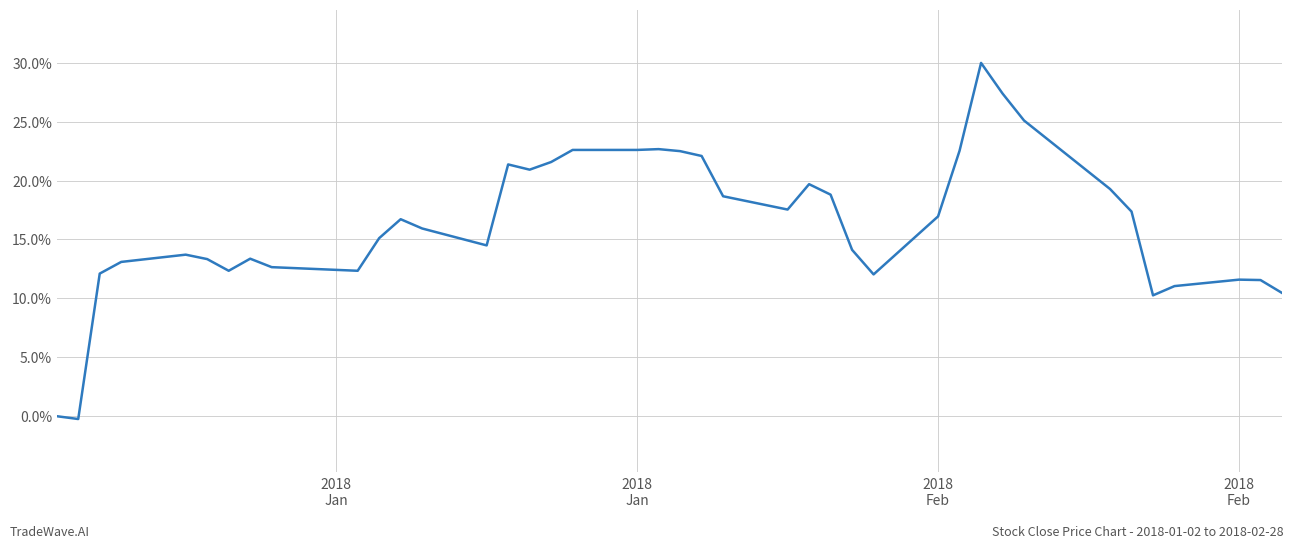

What is the difference between the maximum and minimum values?

30.2